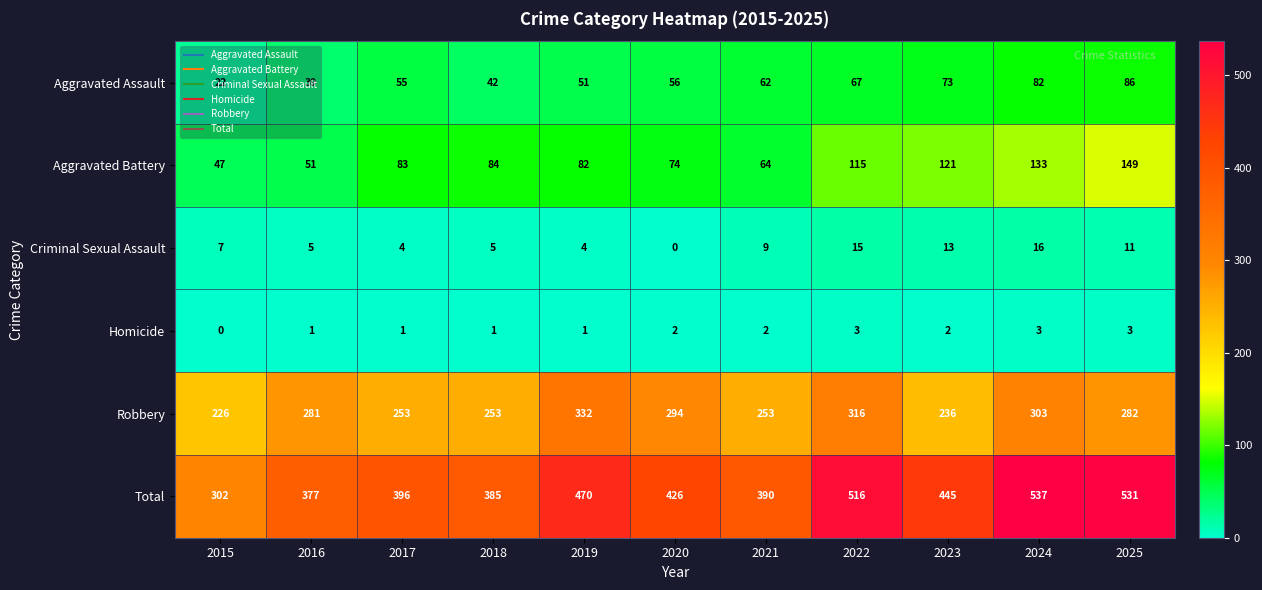

Where does the Total series first go above 426?

2019